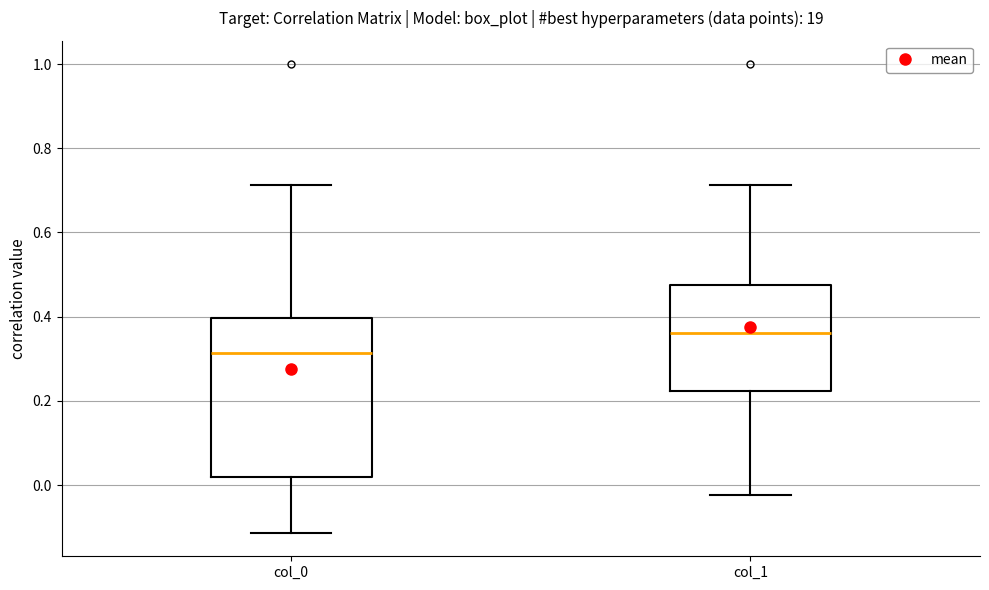

Comparing the boxes themselves (not the whiskers), which one is the tallest?

col_0